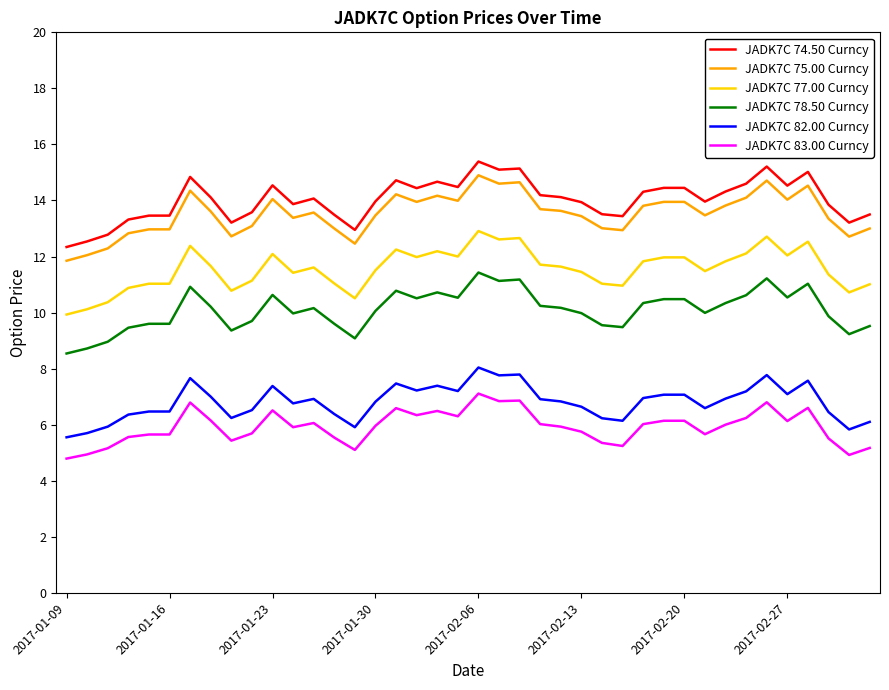

What is the minimum value shown in the chart?

4.8